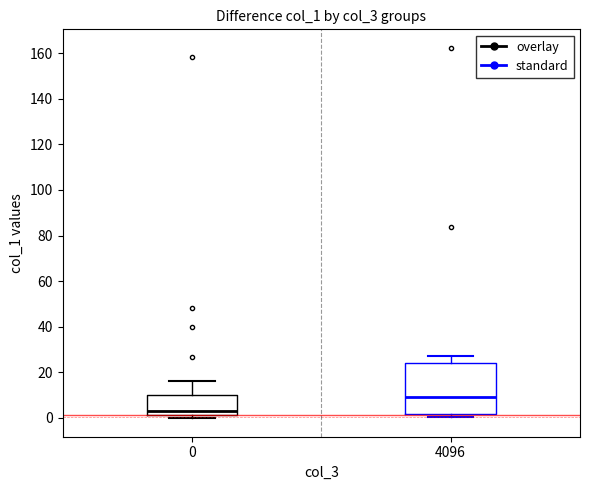

Which box is the tallest, from its lower edge to its upper edge?

4096